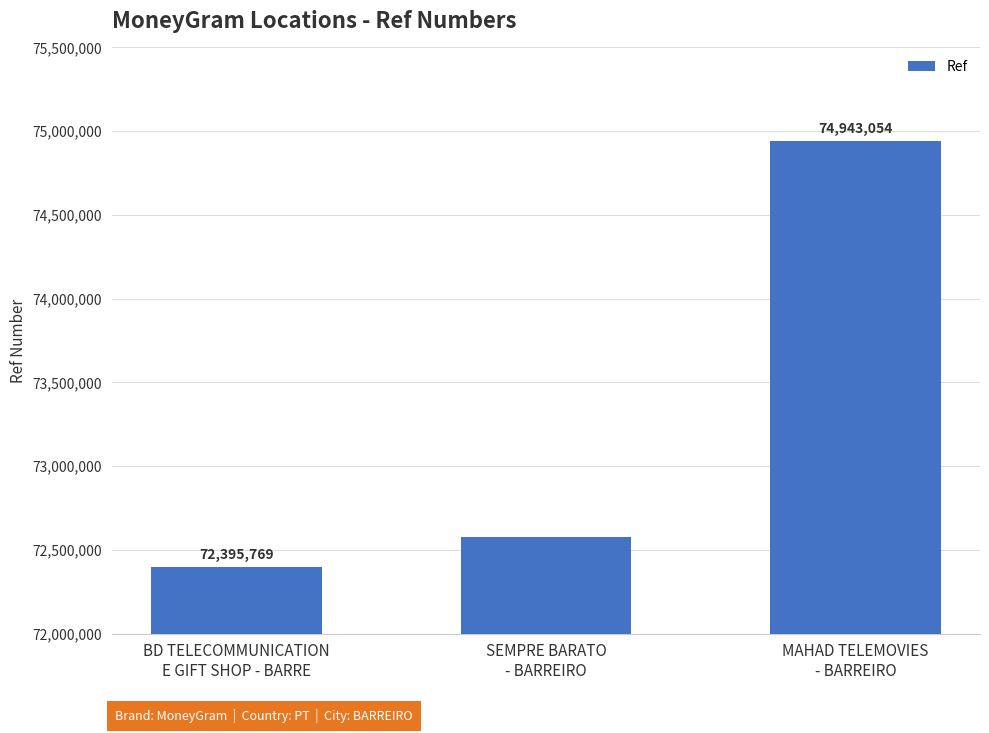

Rank the categories by value from highest to lowest.

MAHAD TELEMOVIES
- BARREIRO, SEMPRE BARATO
- BARREIRO, BD TELECOMMUNICATION
E GIFT SHOP - BARRE